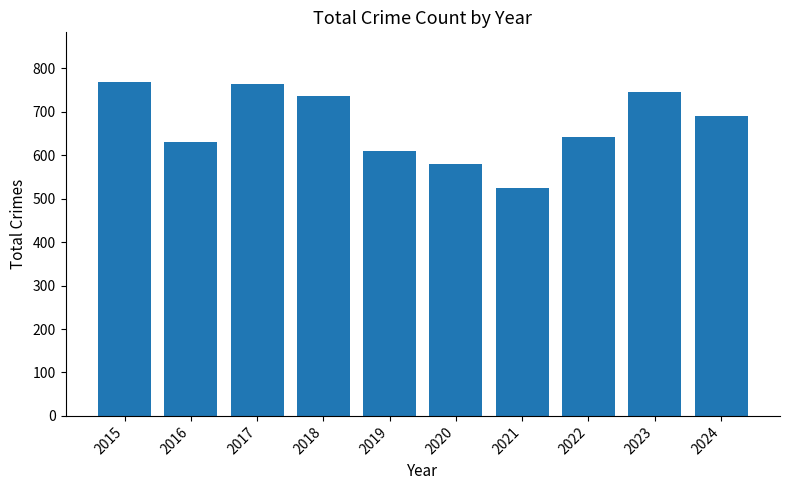

What is the change in value from 2020 to 2024?

+112